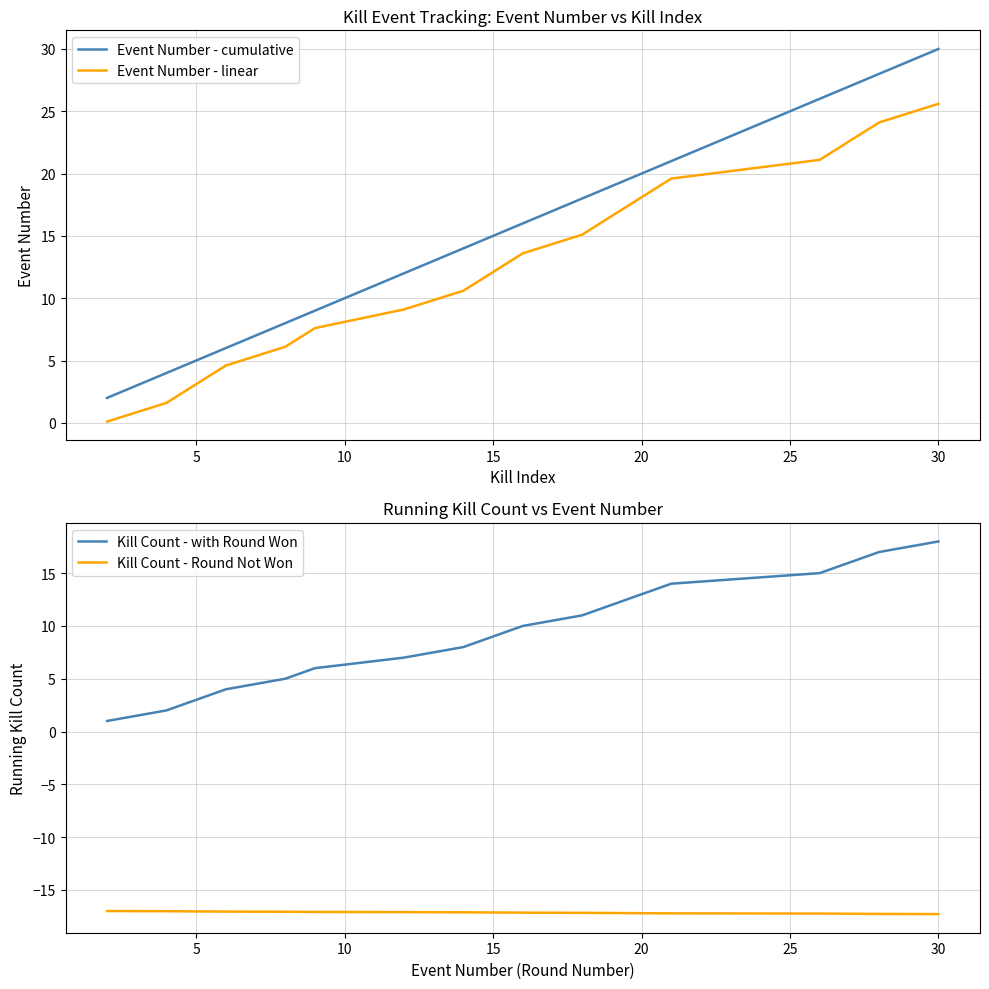

True or false: Event Number - linear and Event Number - cumulative intersect in this chart.

False